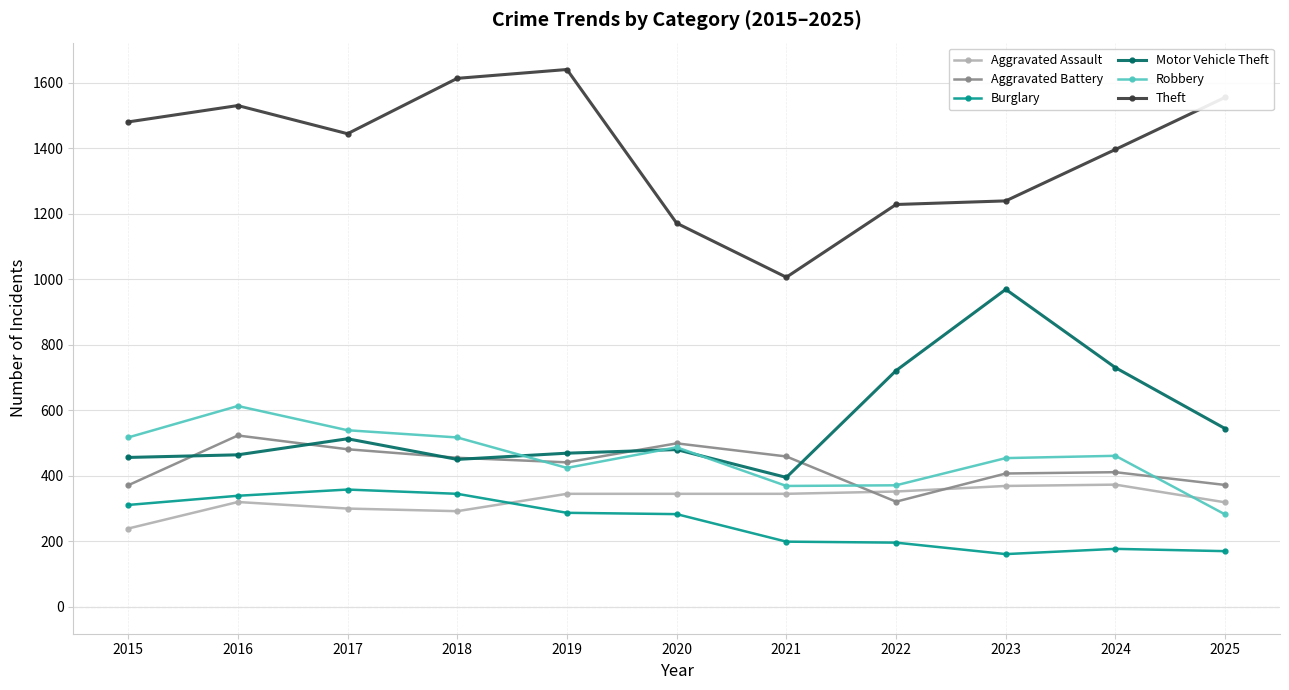

True or false: Burglary and Theft cross at least once.

False